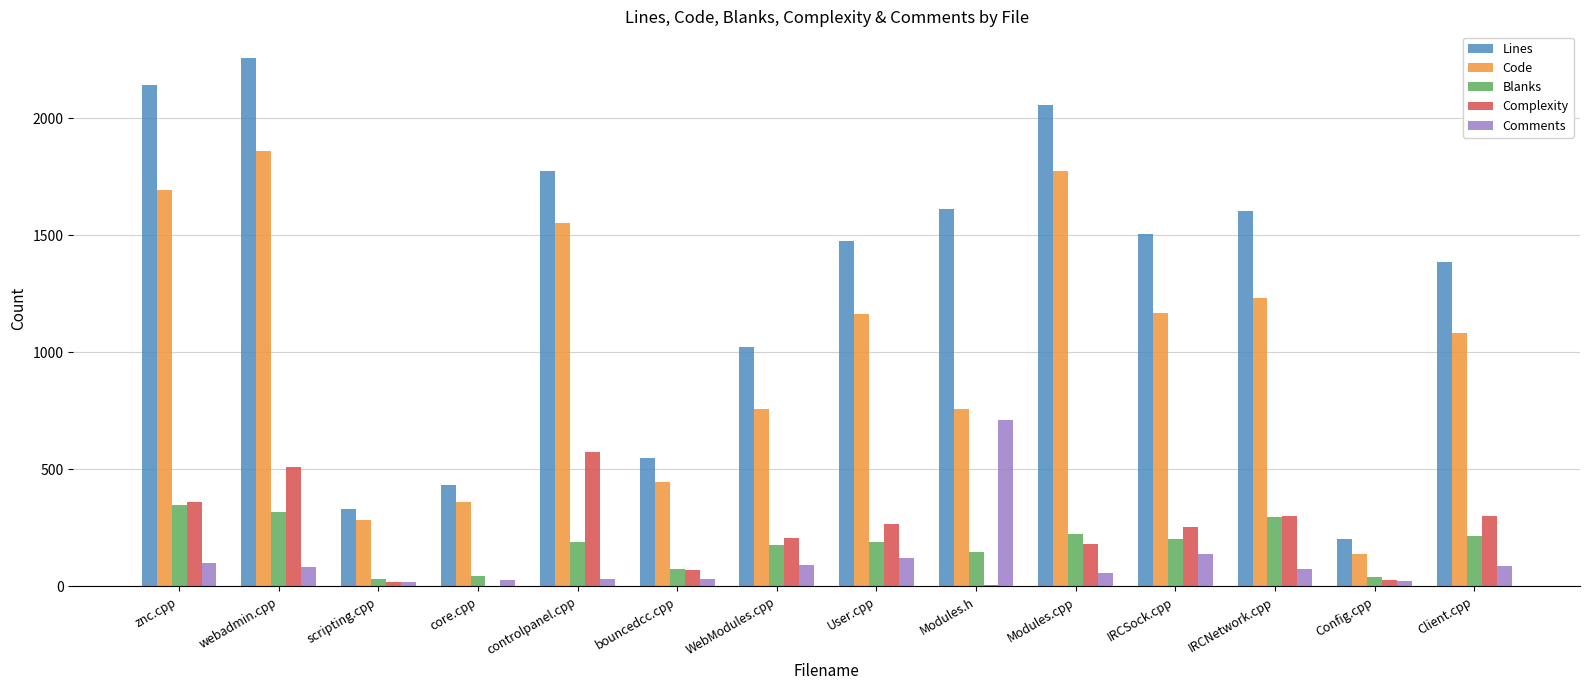

What is the maximum value for Code?

1859